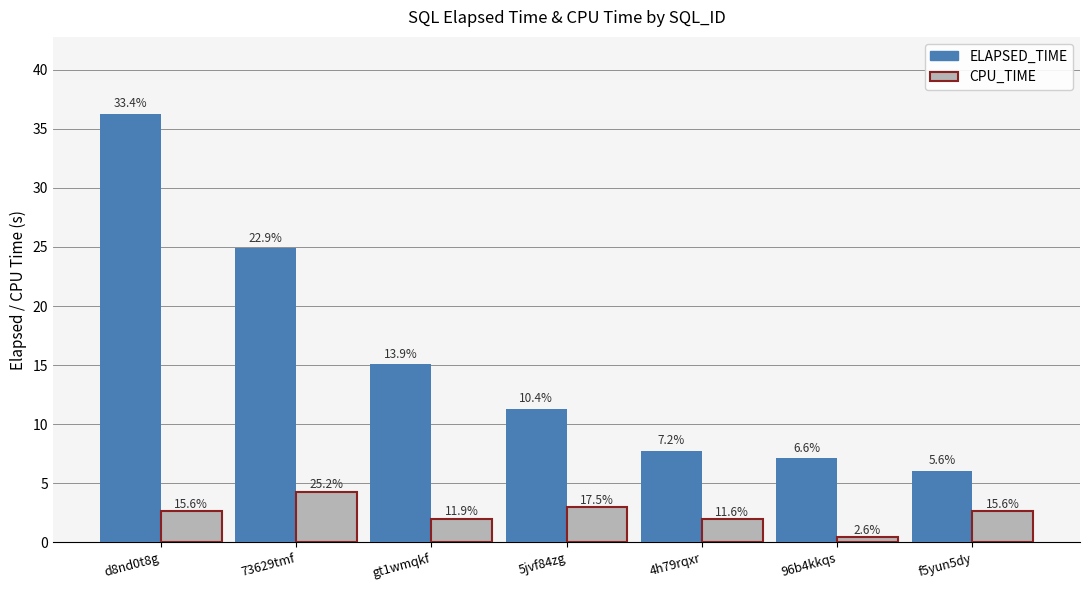

How many bars are there in each group?

2